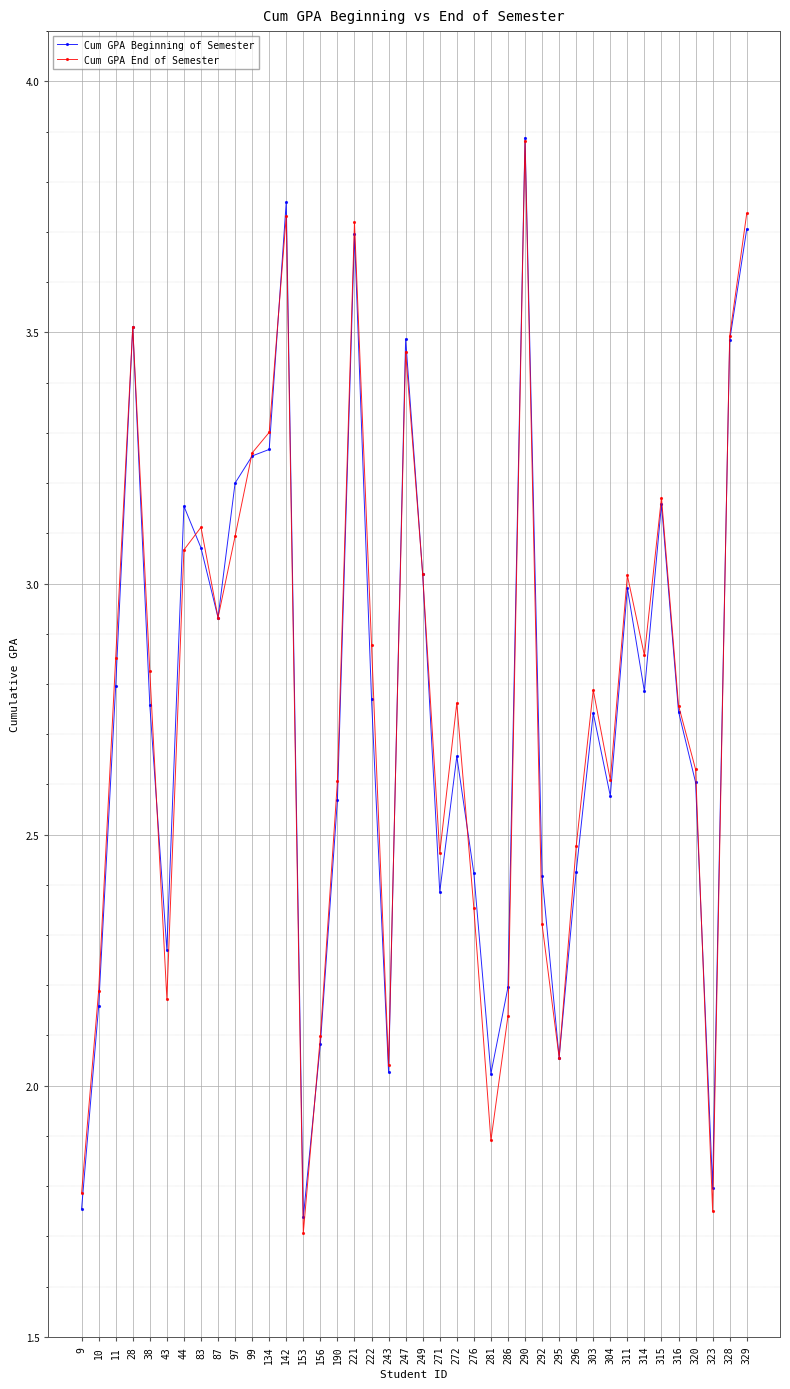

At 276, list the series in order from largest to smallest.

Cum GPA Beginning of Semester, Cum GPA End of Semester